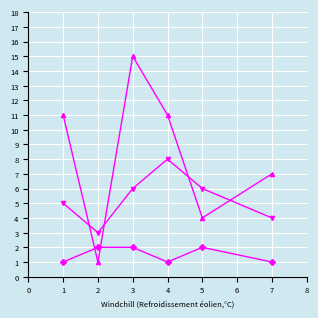

At which category is the sum across all series the highest?

3